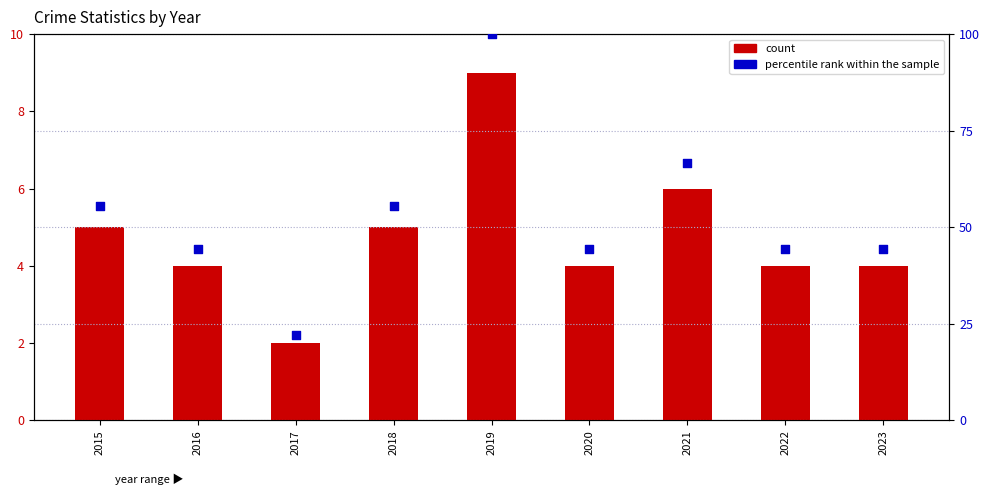

Which series reaches the maximum Y coordinate?

percentile rank within the sample